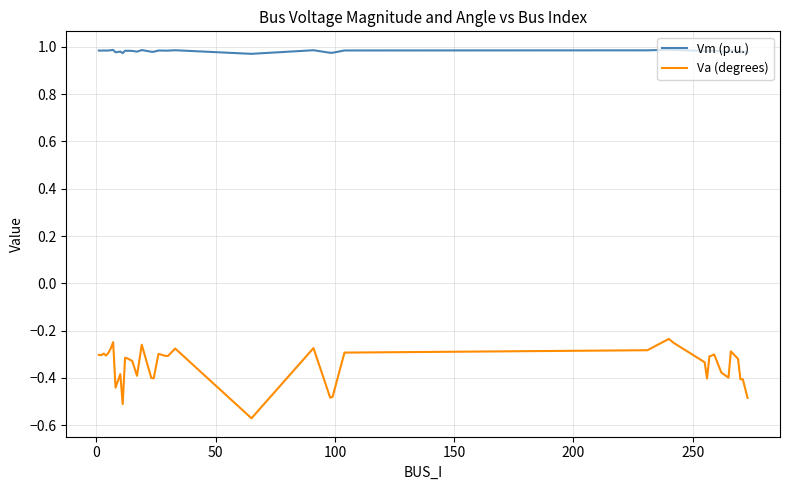

List the series in order of their peak value, lowest first.

Va (degrees), Vm (p.u.)